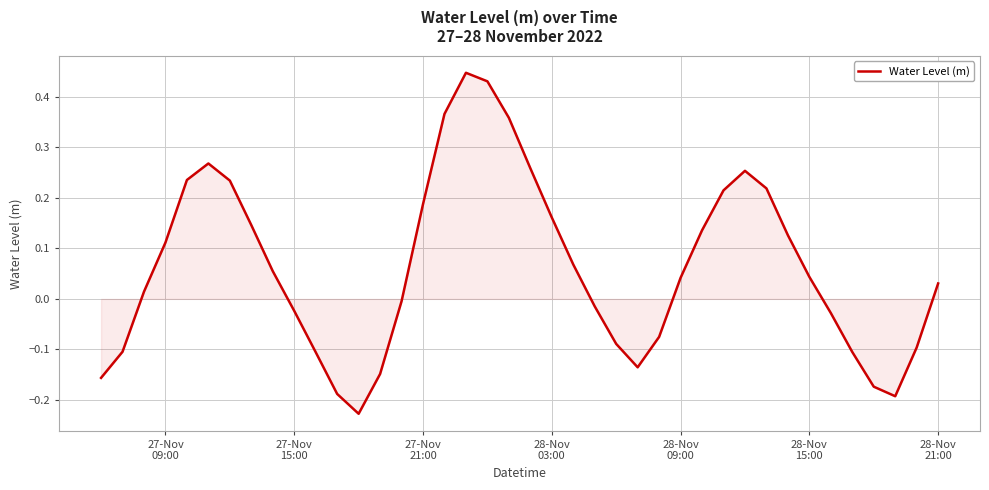

What is the difference between the maximum and minimum values?

0.7